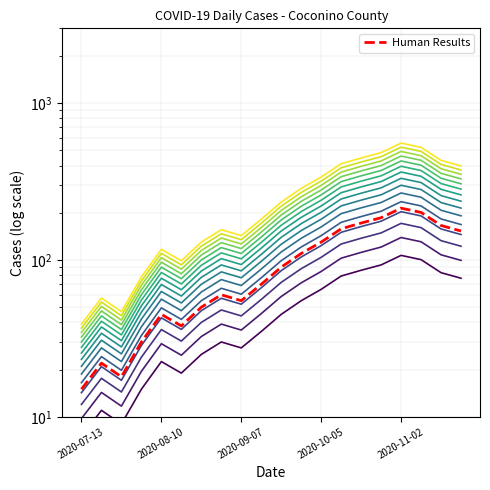

Count the number of data series in this chart.

1